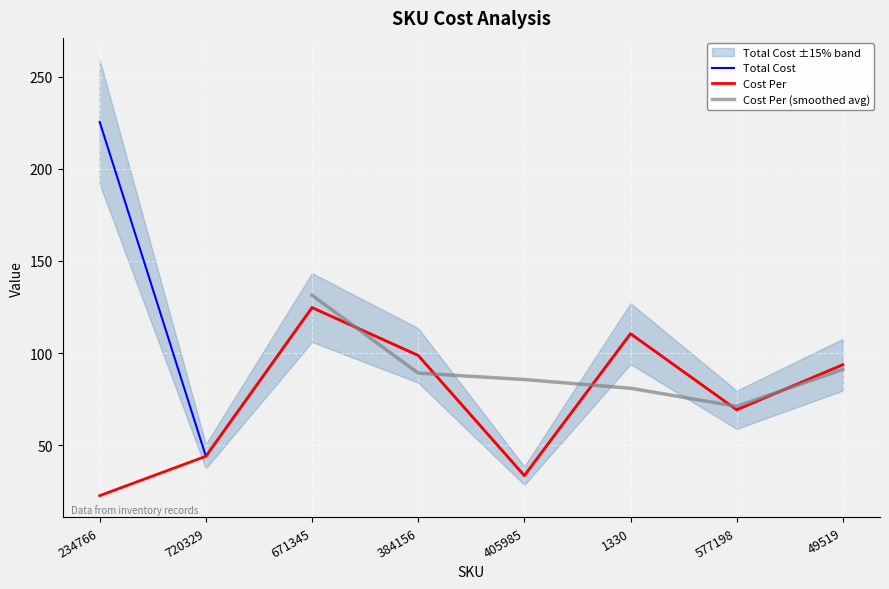

What is the spread (max minus min) of values at 234766?

202.9